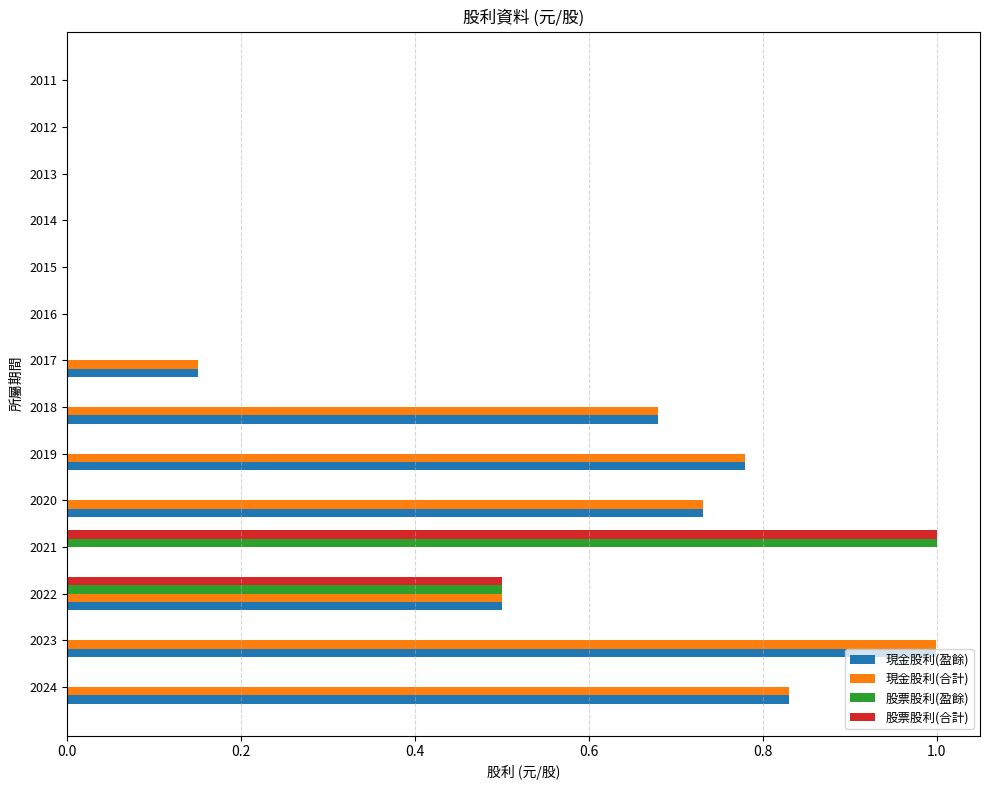

How many data points does each series have?

14